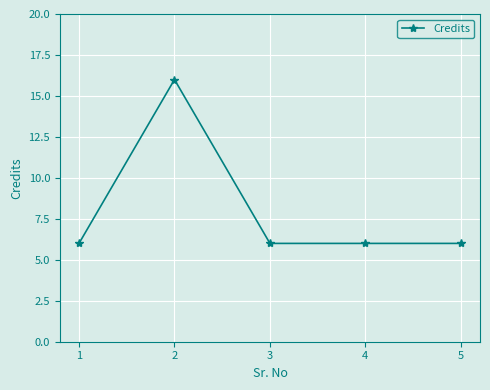

True or false: the data shows 3 at 4.

False